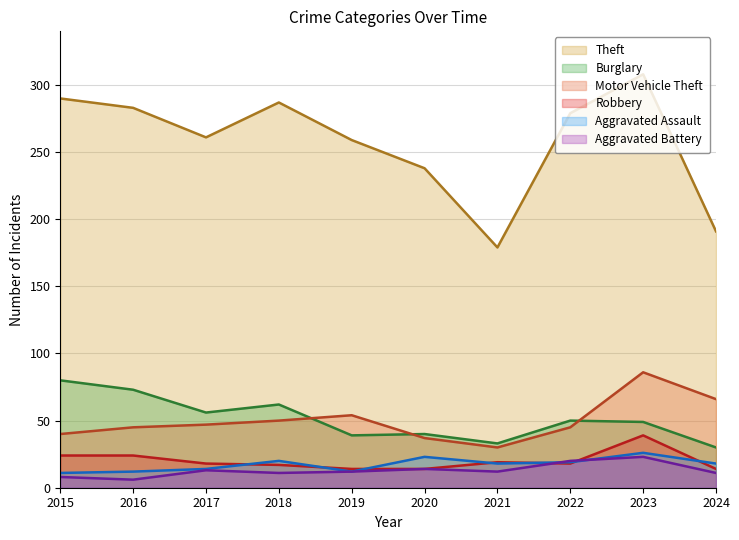

True or false: Burglary has a value of 119 at 2016.

False